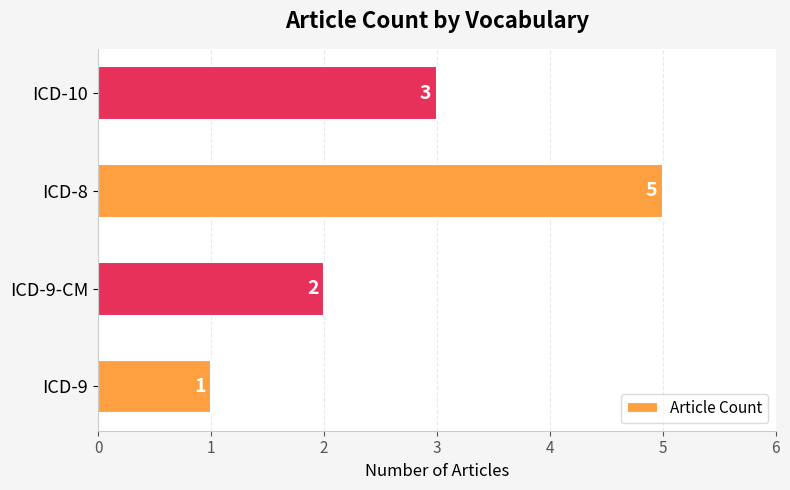

What is the difference between the values at ICD-9-CM and ICD-8?

3